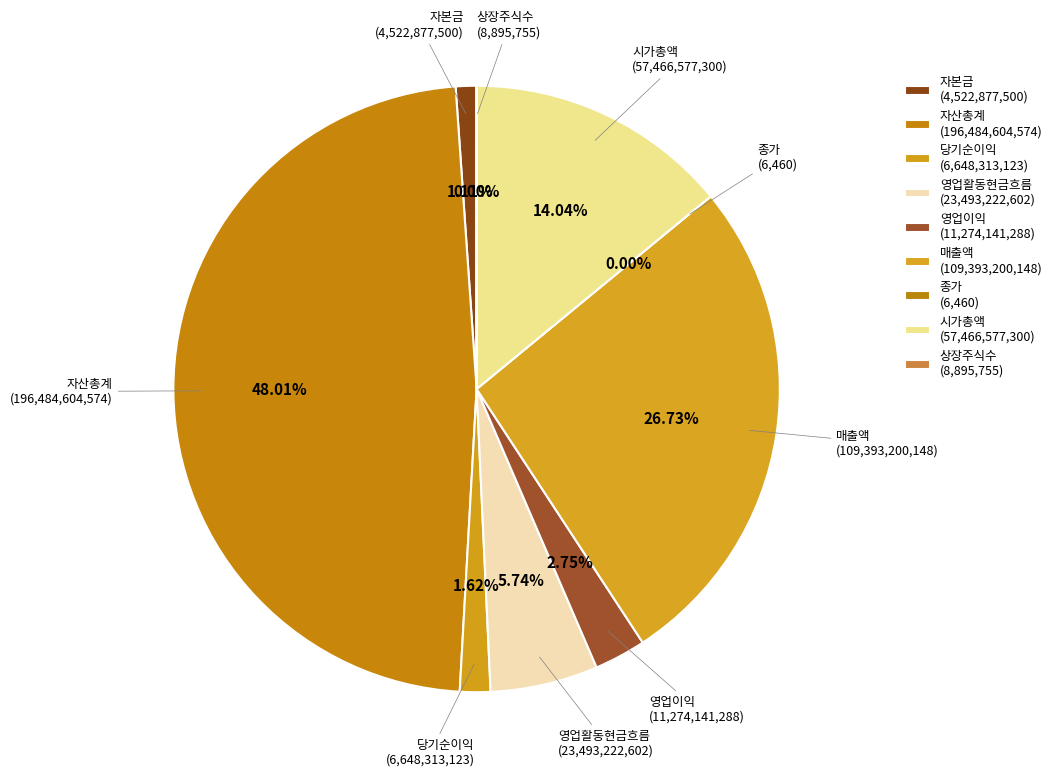

Which category has the biggest portion of the pie?

자산총계